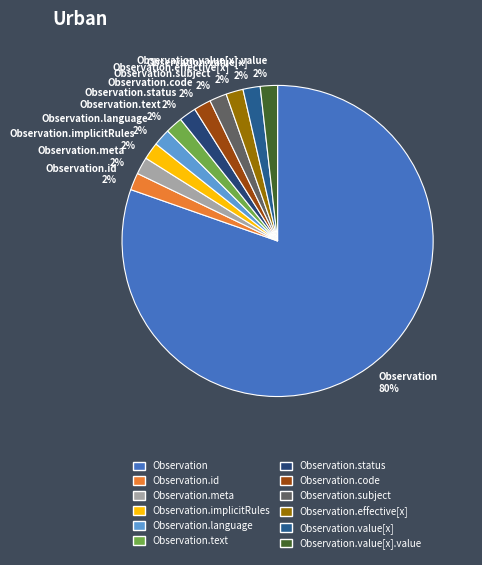

Do Observation.subject and Observation.code together represent more than half of the pie?

No